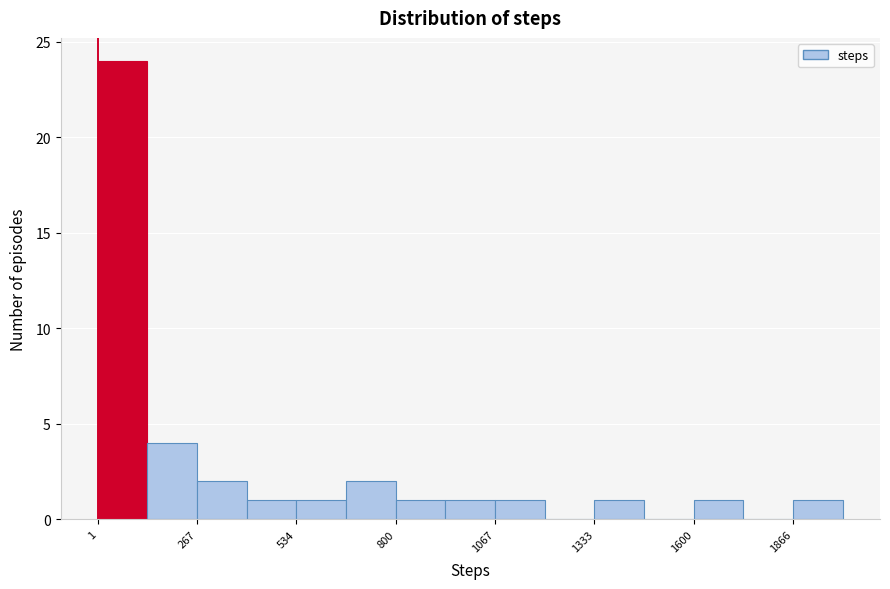

Around what value on the x-axis is the tallest bar? Give the approximate position of its centre, as read against the axis.

50